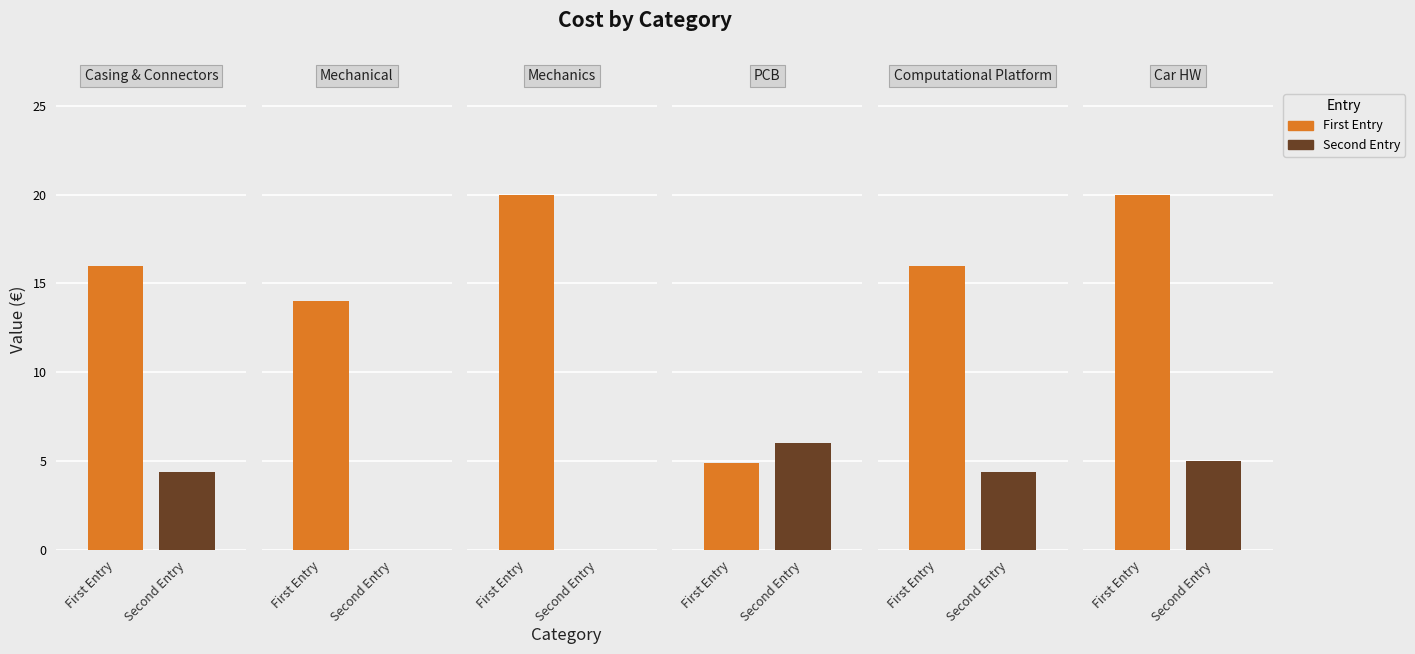

How many values in the Second Entry series exceed 4?

4